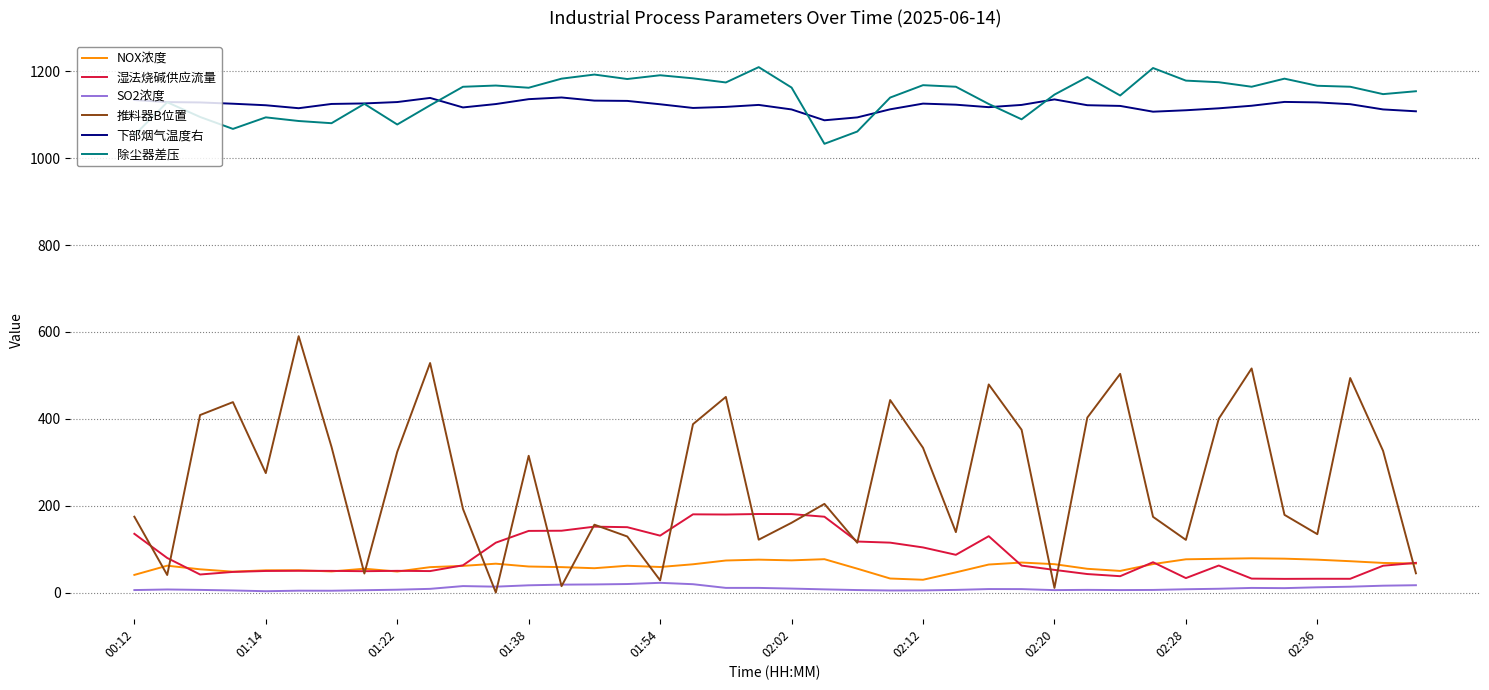

Which series has the widest spread of values?

推料器B位置